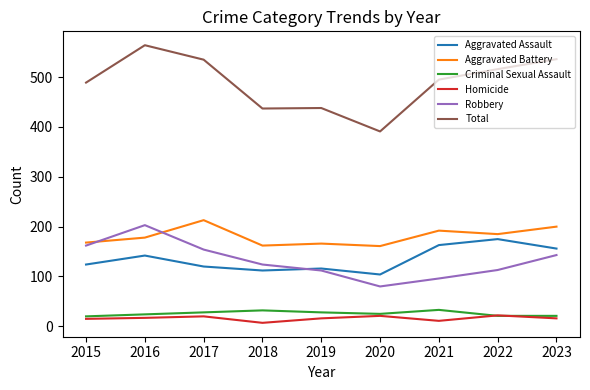

How many interior local valleys does the Robbery series have?

1